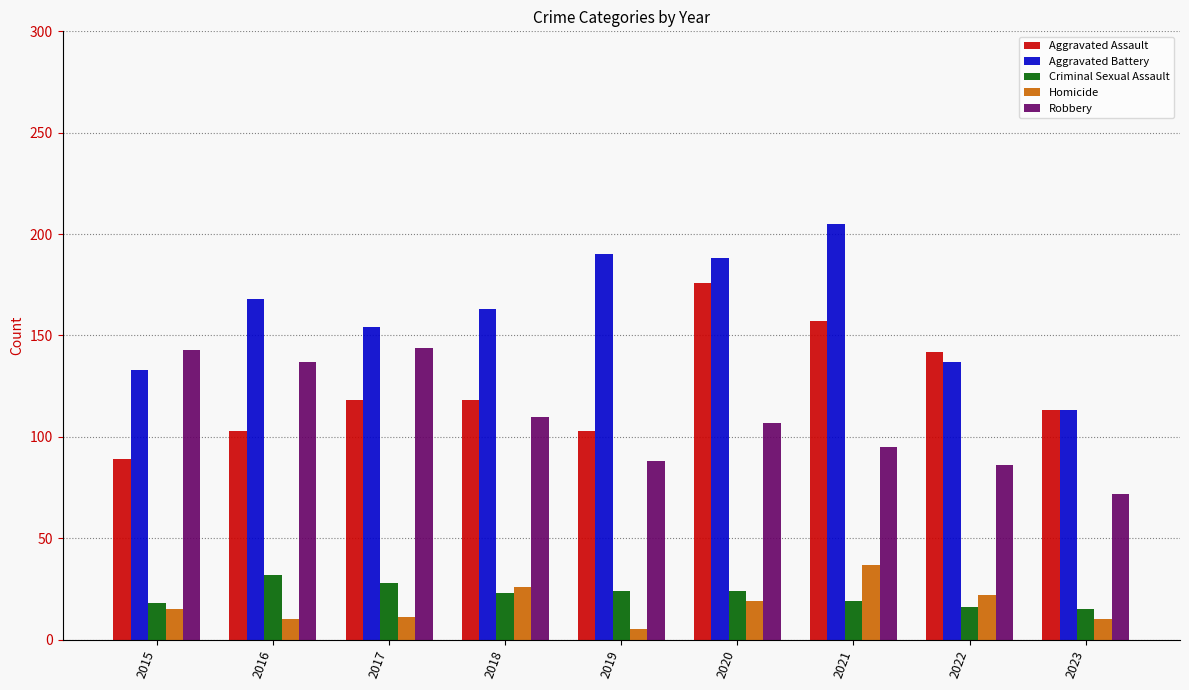

What is the sum of all Homicide values?

155